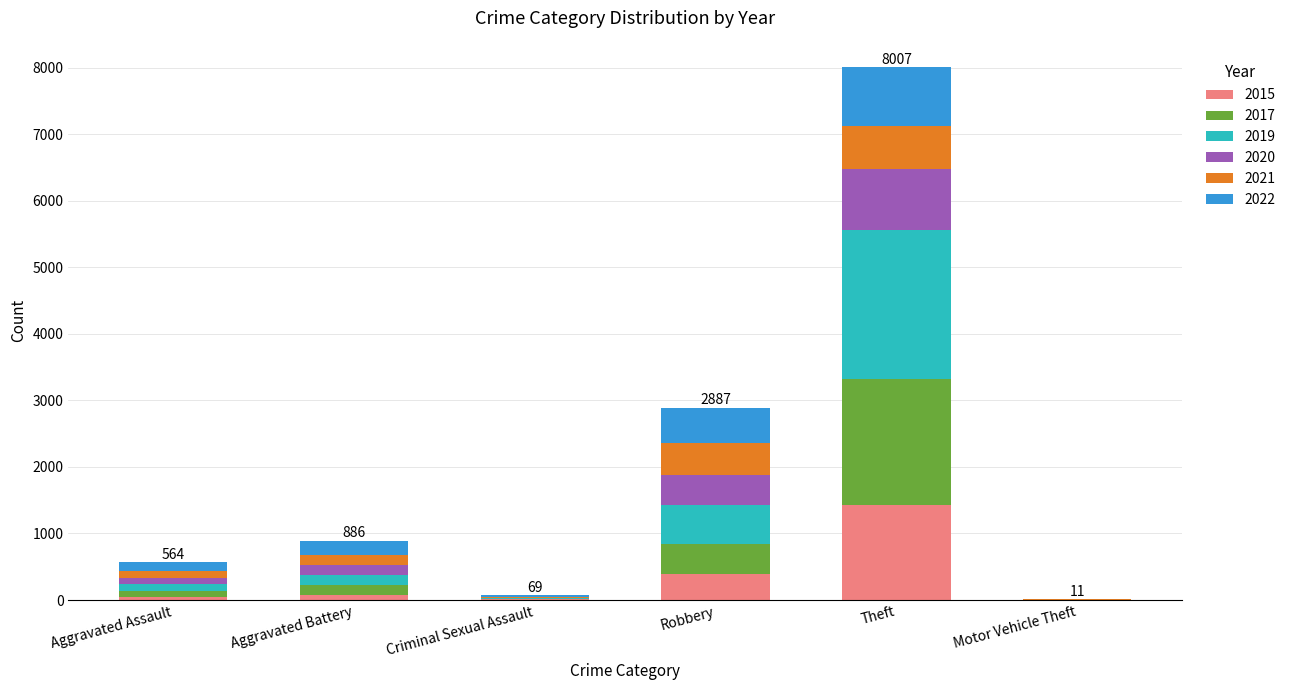

What is the sum of all 2015 values?

1965